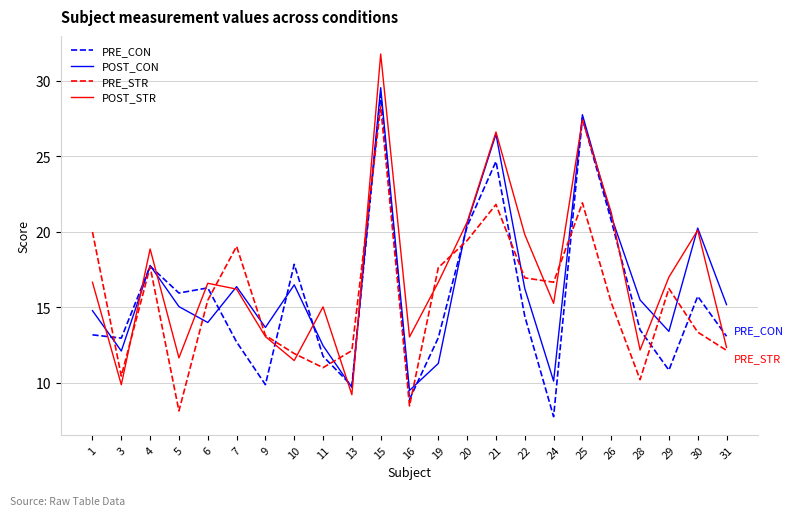

True or false: POST_CON and POST_STR intersect in this chart.

True